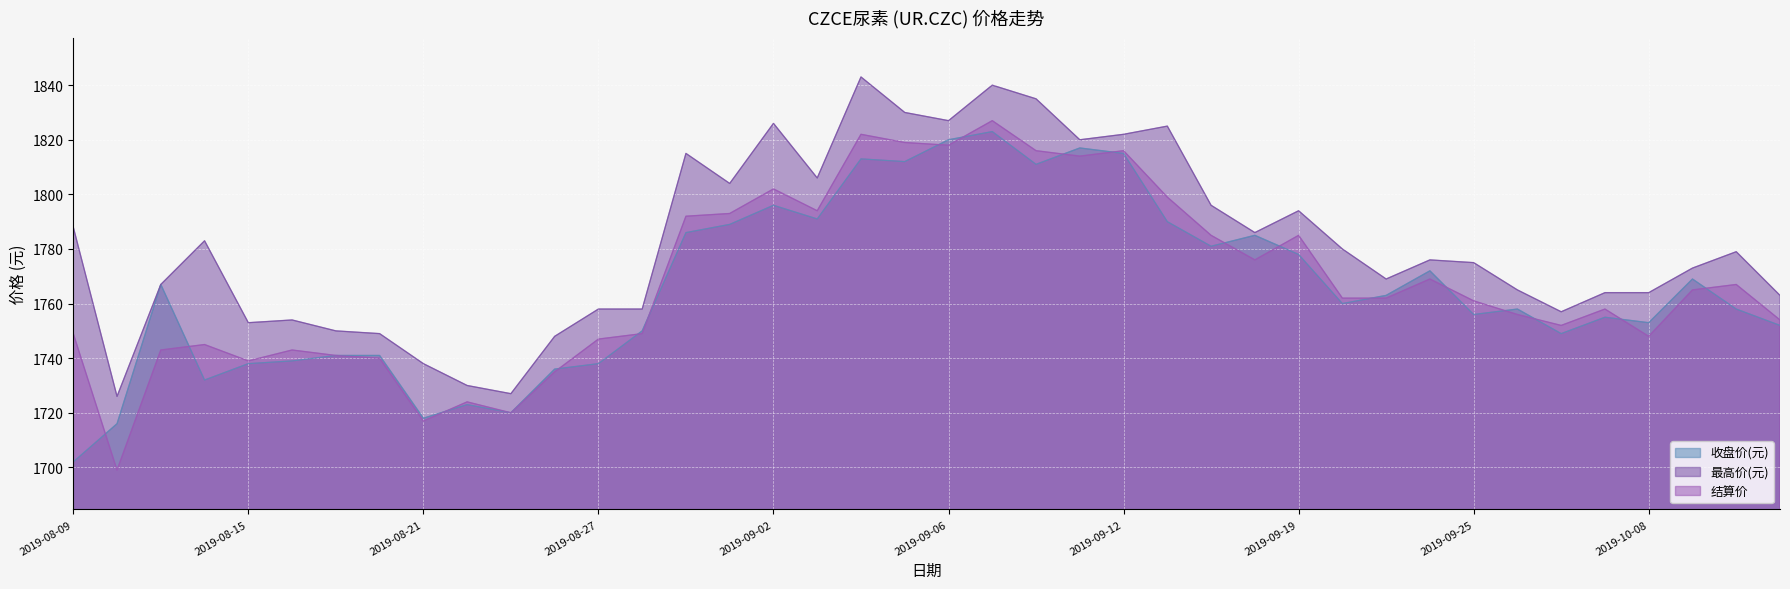

Reading left to right, list all the values displayed in this chart.

收盘价(元): 2019-08-09=1702	2019-08-12=1716	2019-08-13=1767	2019-08-14=1732	2019-08-15=1738	2019-08-16=1739	2019-08-19=1741	2019-08-20=1741	2019-08-21=1718	2019-08-22=1723	2019-08-23=1720	2019-08-26=1736	2019-08-27=1738	2019-08-28=1750	2019-08-29=1786	2019-08-30=1789	2019-09-02=1796	2019-09-03=1791	2019-09-04=1813	2019-09-05=1812	2019-09-06=1820	2019-09-09=1823	2019-09-10=1811	2019-09-11=1817	2019-09-12=1815	2019-09-16=1790	2019-09-17=1781	2019-09-18=1785	2019-09-19=1778	2019-09-20=1760	2019-09-23=1763	2019-09-24=1772	2019-09-25=1756	2019-09-26=1758	2019-09-27=1749	2019-09-30=1755	2019-10-08=1753	2019-10-09=1769	2019-10-10=1758	2019-10-11=1752
最高价(元): 2019-08-09=1788	2019-08-12=1726	2019-08-13=1767	2019-08-14=1783	2019-08-15=1753	2019-08-16=1754	2019-08-19=1750	2019-08-20=1749	2019-08-21=1738	2019-08-22=1730	2019-08-23=1727	2019-08-26=1748	2019-08-27=1758	2019-08-28=1758	2019-08-29=1815	2019-08-30=1804	2019-09-02=1826	2019-09-03=1806	2019-09-04=1843	2019-09-05=1830	2019-09-06=1827	2019-09-09=1840	2019-09-10=1835	2019-09-11=1820	2019-09-12=1822	2019-09-16=1825	2019-09-17=1796	2019-09-18=1786	2019-09-19=1794	2019-09-20=1780	2019-09-23=1769	2019-09-24=1776	2019-09-25=1775	2019-09-26=1765	2019-09-27=1757	2019-09-30=1764	2019-10-08=1764	2019-10-09=1773	2019-10-10=1779	2019-10-11=1763
结算价: 2019-08-09=1749	2019-08-12=1699	2019-08-13=1743	2019-08-14=1745	2019-08-15=1739	2019-08-16=1743	2019-08-19=1741	2019-08-20=1740	2019-08-21=1717	2019-08-22=1724	2019-08-23=1720	2019-08-26=1735	2019-08-27=1747	2019-08-28=1749	2019-08-29=1792	2019-08-30=1793	2019-09-02=1802	2019-09-03=1794	2019-09-04=1822	2019-09-05=1819	2019-09-06=1818	2019-09-09=1827	2019-09-10=1816	2019-09-11=1814	2019-09-12=1816	2019-09-16=1799	2019-09-17=1785	2019-09-18=1776	2019-09-19=1785	2019-09-20=1762	2019-09-23=1762	2019-09-24=1769	2019-09-25=1761	2019-09-26=1756	2019-09-27=1752	2019-09-30=1758	2019-10-08=1748	2019-10-09=1765	2019-10-10=1767	2019-10-11=1754